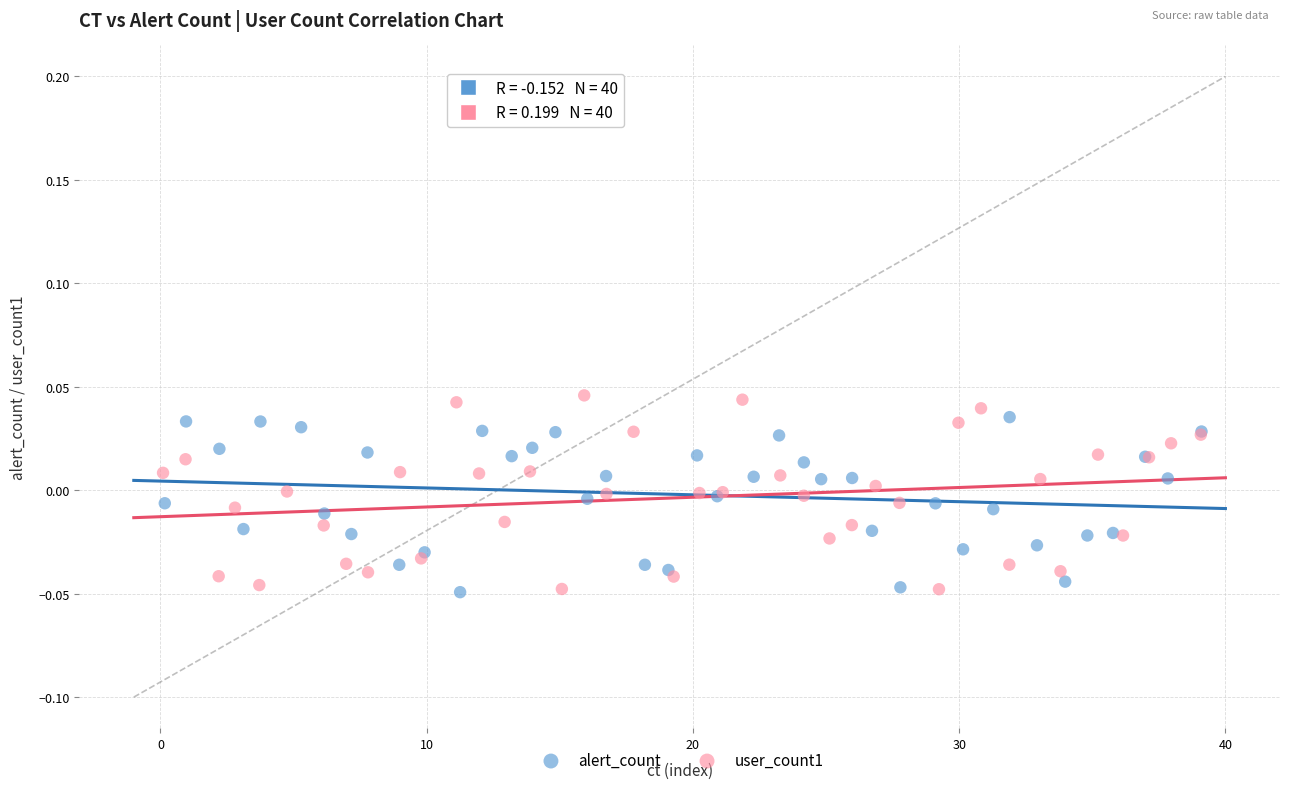

Which series reaches the maximum Y coordinate?

user_count1